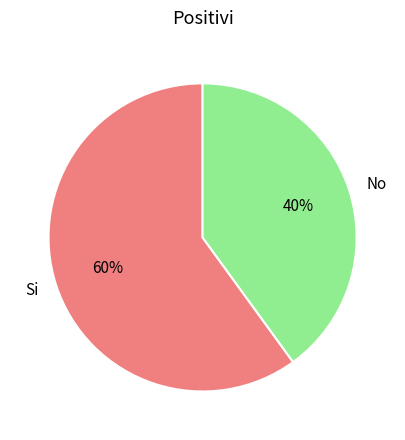

Is the sum of Si and No greater than half?

Yes